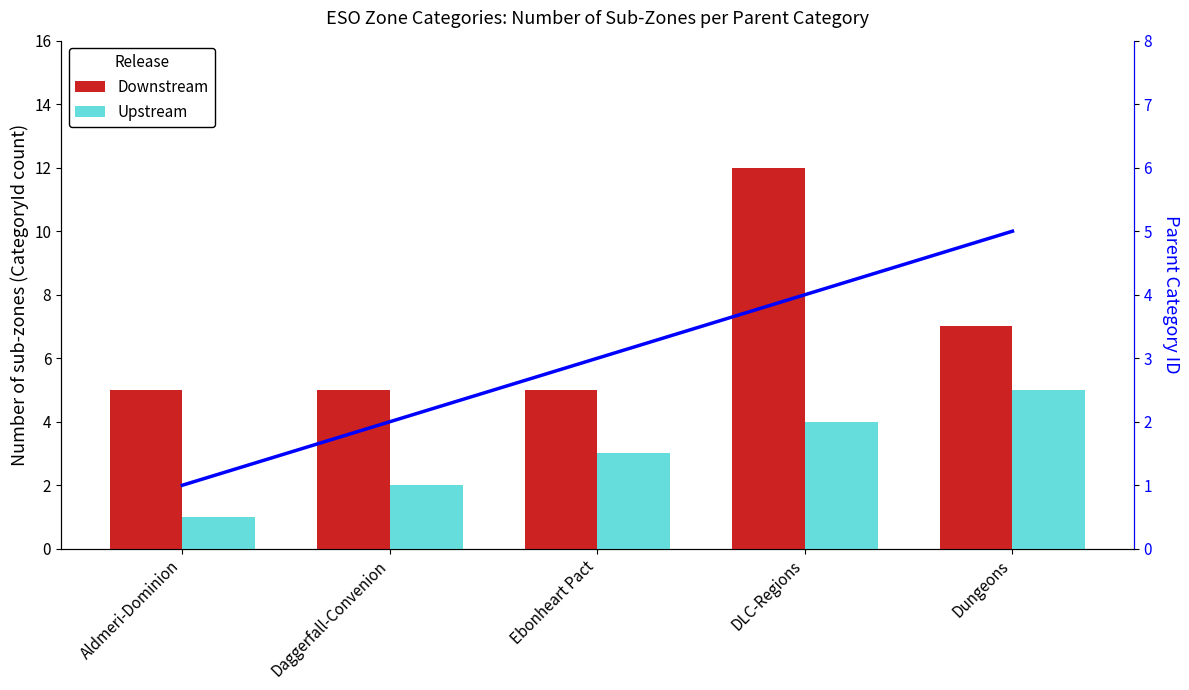

Rank the series at Ebonheart Pact from lowest to highest value.

Upstream, Parent Category ID, Downstream